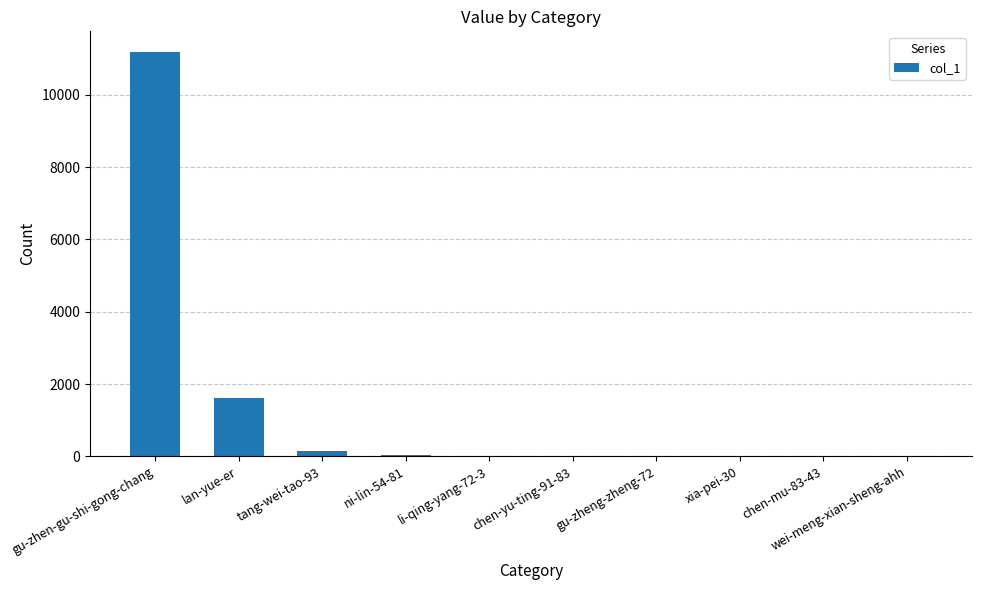

What is the sum of the values at lan-yue-er and chen-mu-83-43?

1618